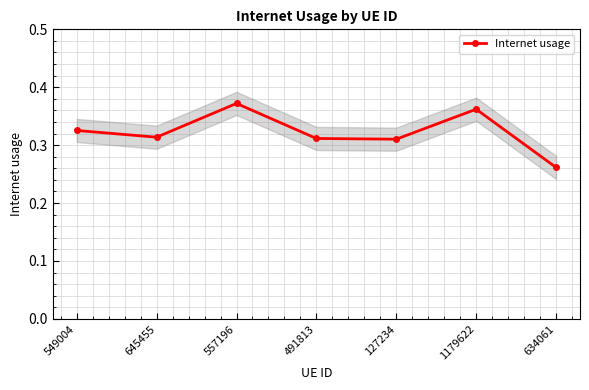

True or false: the data shows 0.5 at 549004.

False